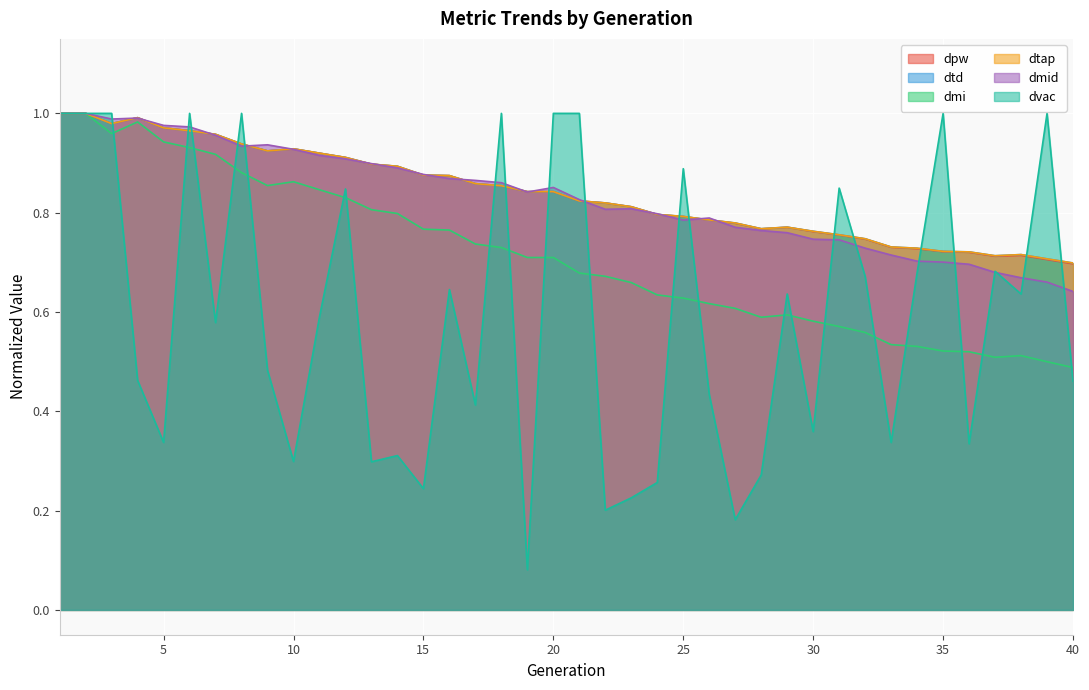

Rank the series at 25 from lowest to highest value.

dmi, dmid, dpw, dtd, dtap, dvac